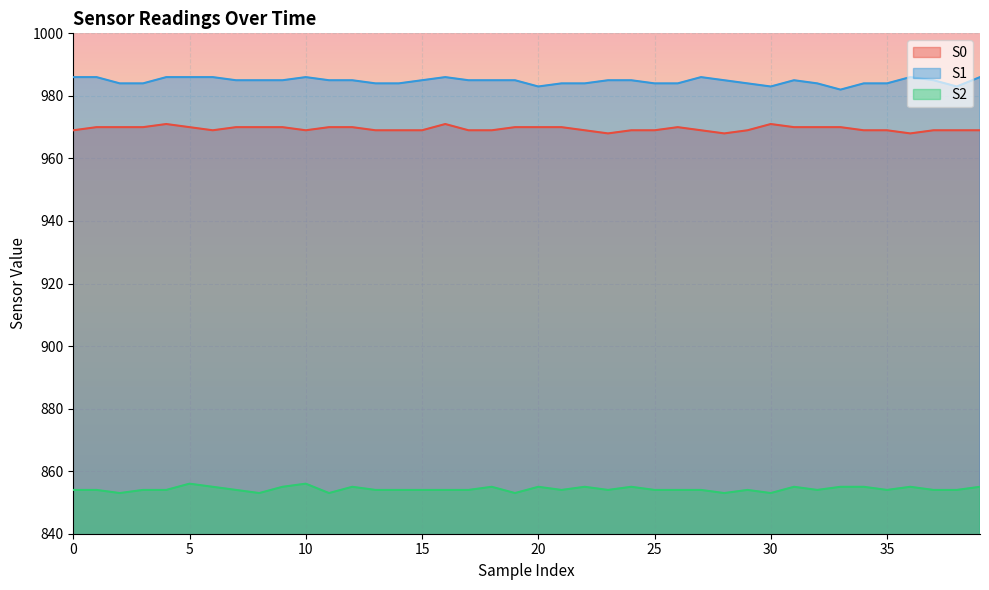

What is the highest value of the S0 series?

971